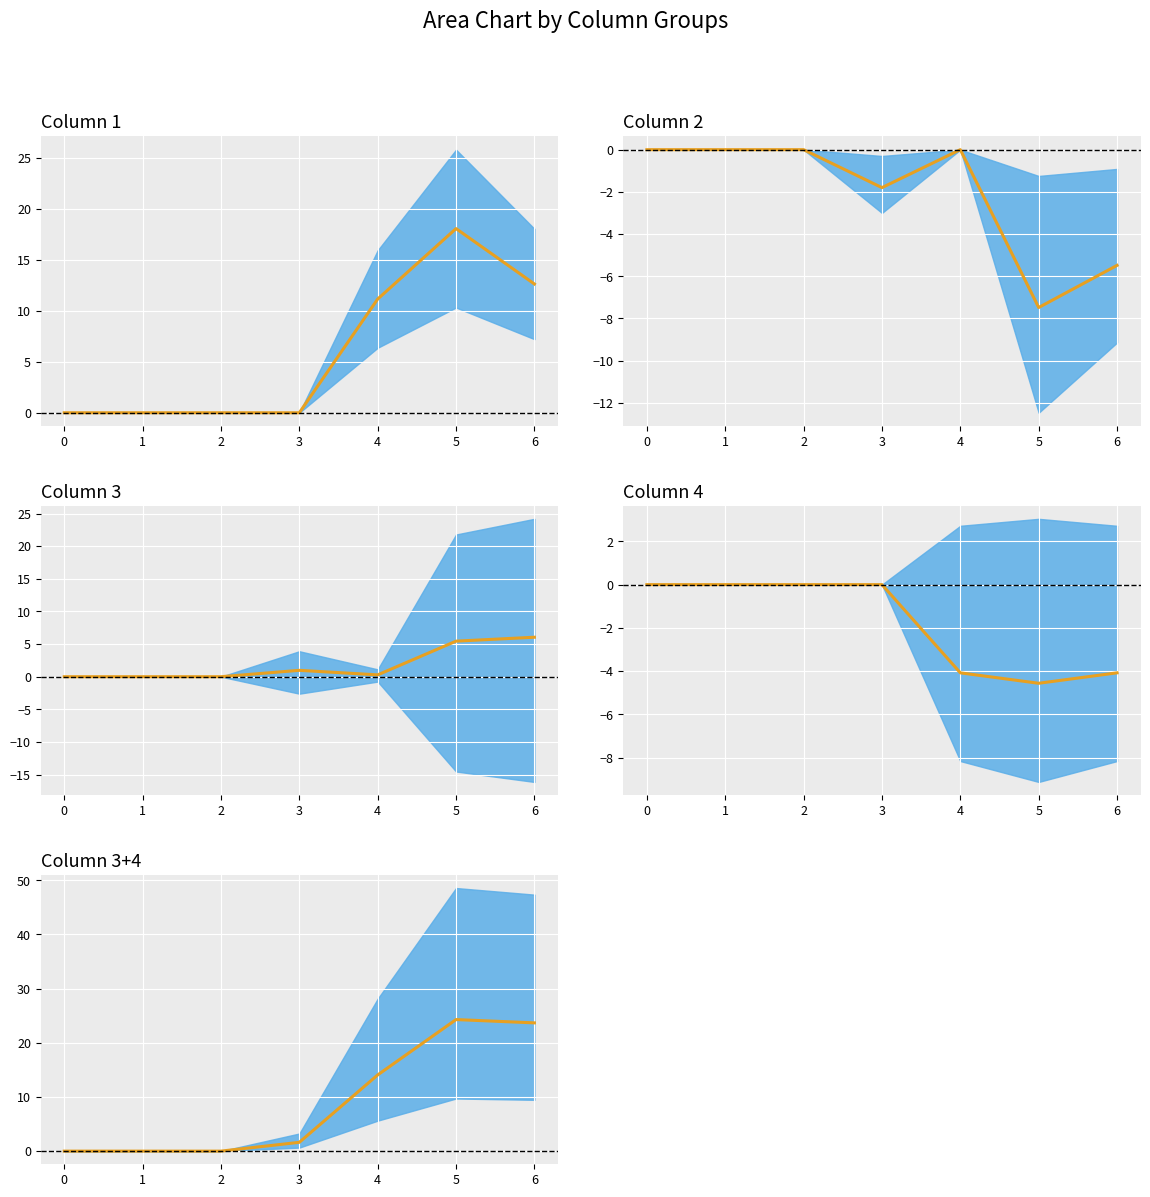

What is the value of the 7th point from the left?

23.7